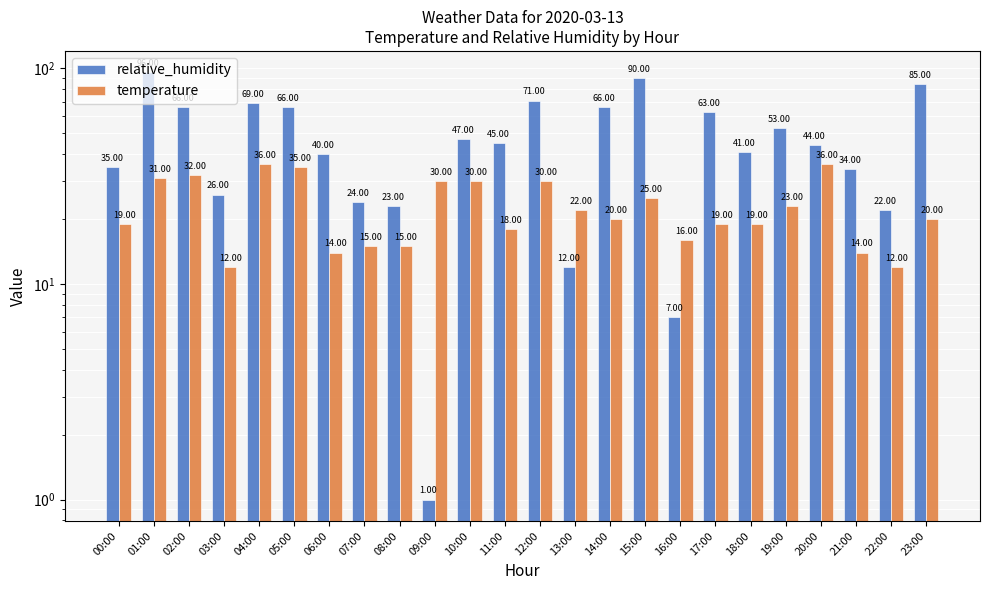

Which label corresponds to the largest value in the chart?

01:00